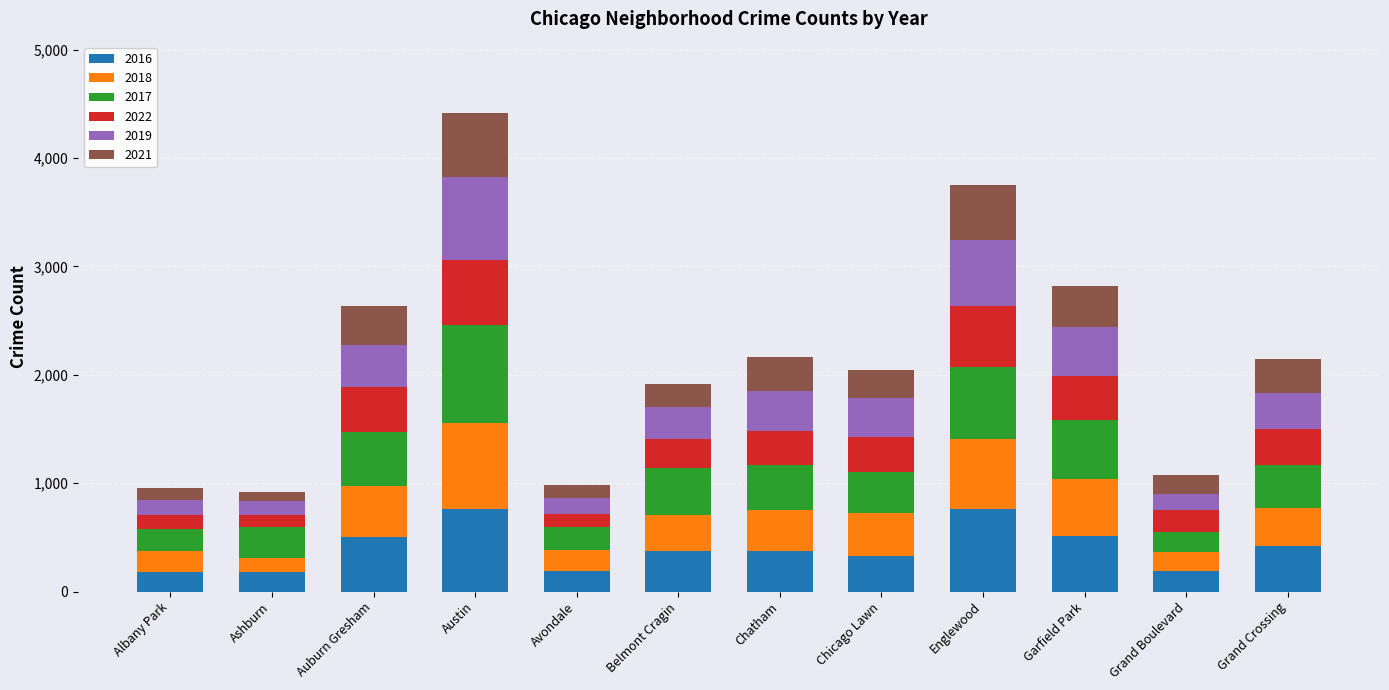

At which category is the sum across all series the highest?

Austin